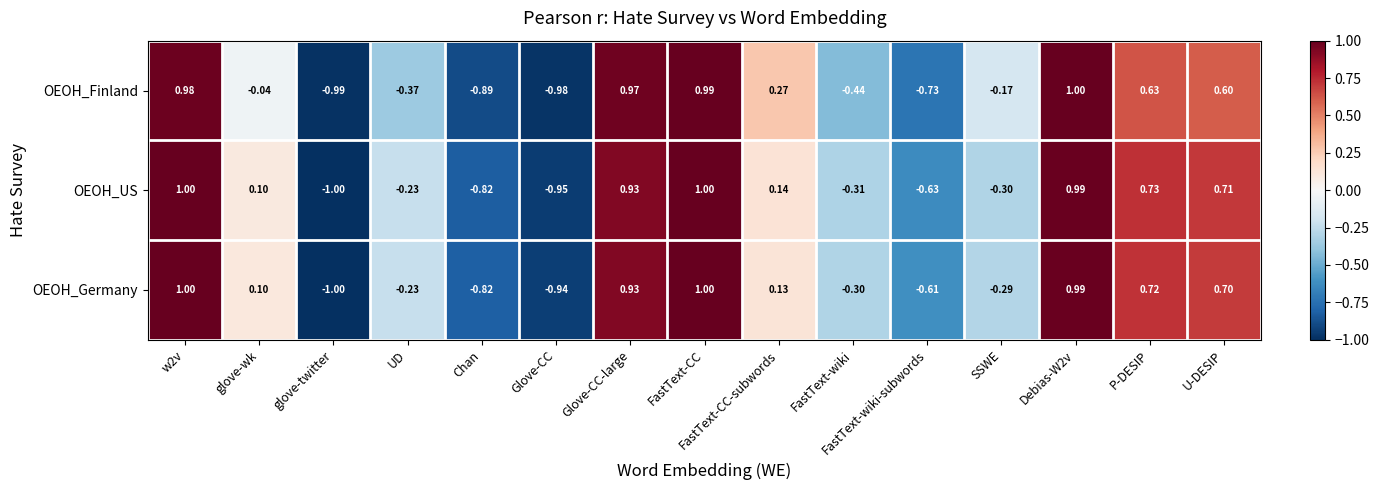

Where is OEOH_US nearest to the value 0?

glove-wk